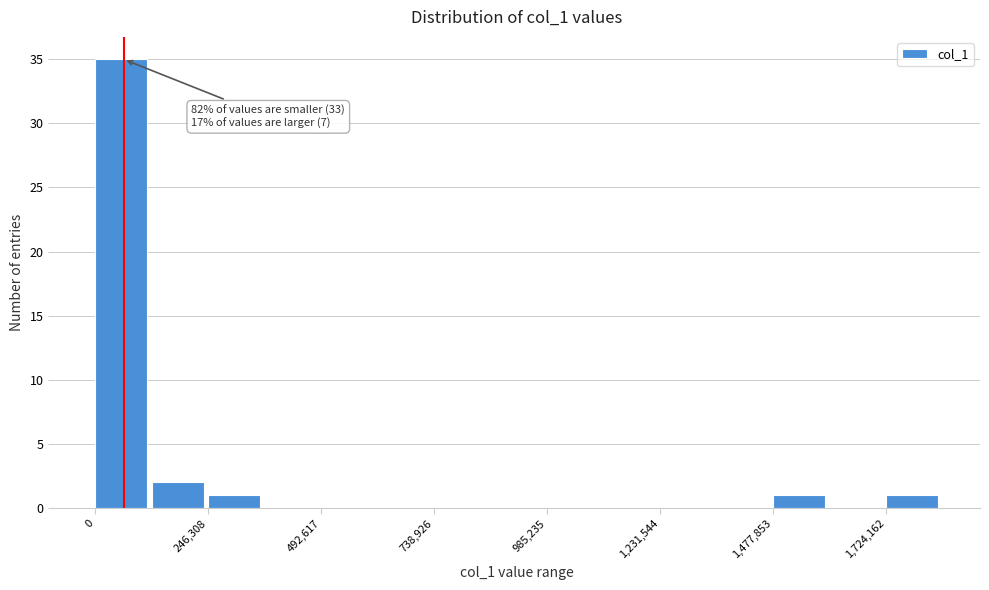

Around what value on the x-axis is the tallest bar? Give the approximate position of its centre, as read against the axis.

50000